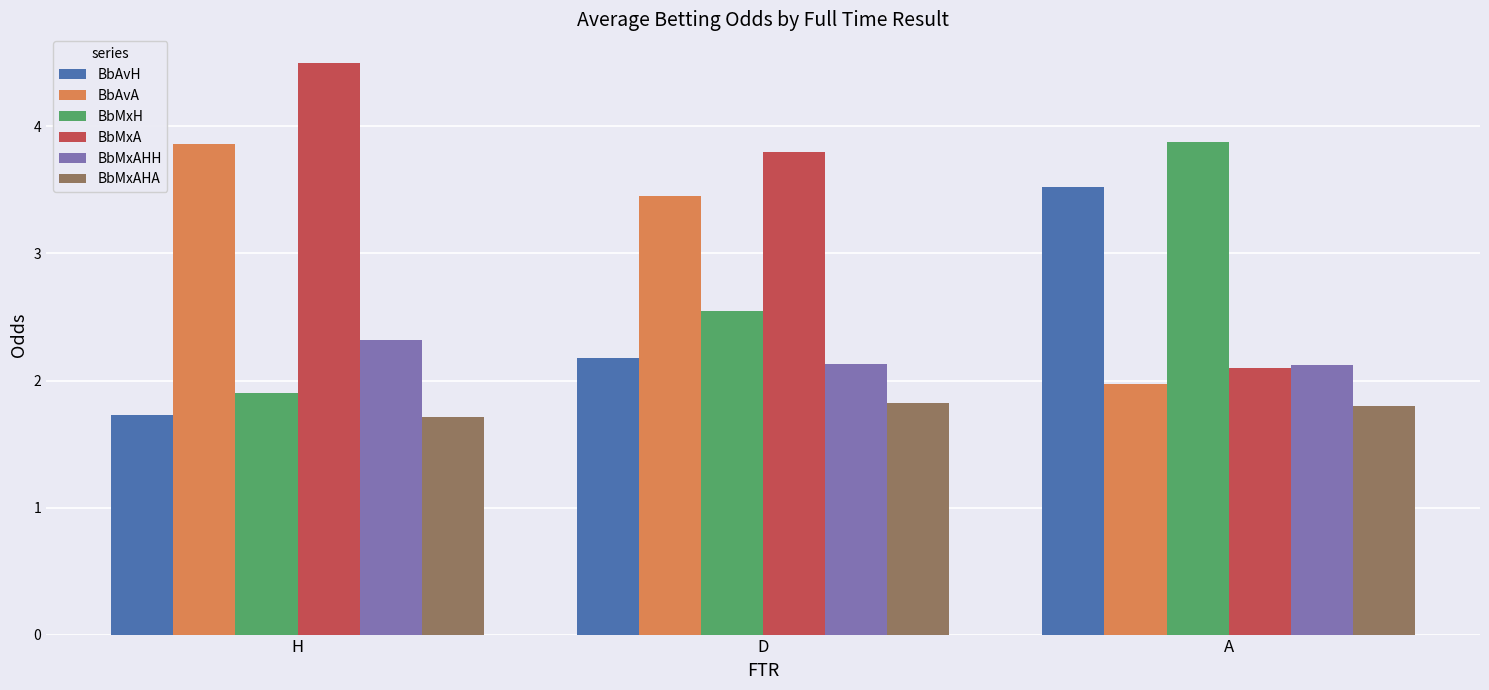

List the labels in order of BbAvH value, largest first.

A, D, H